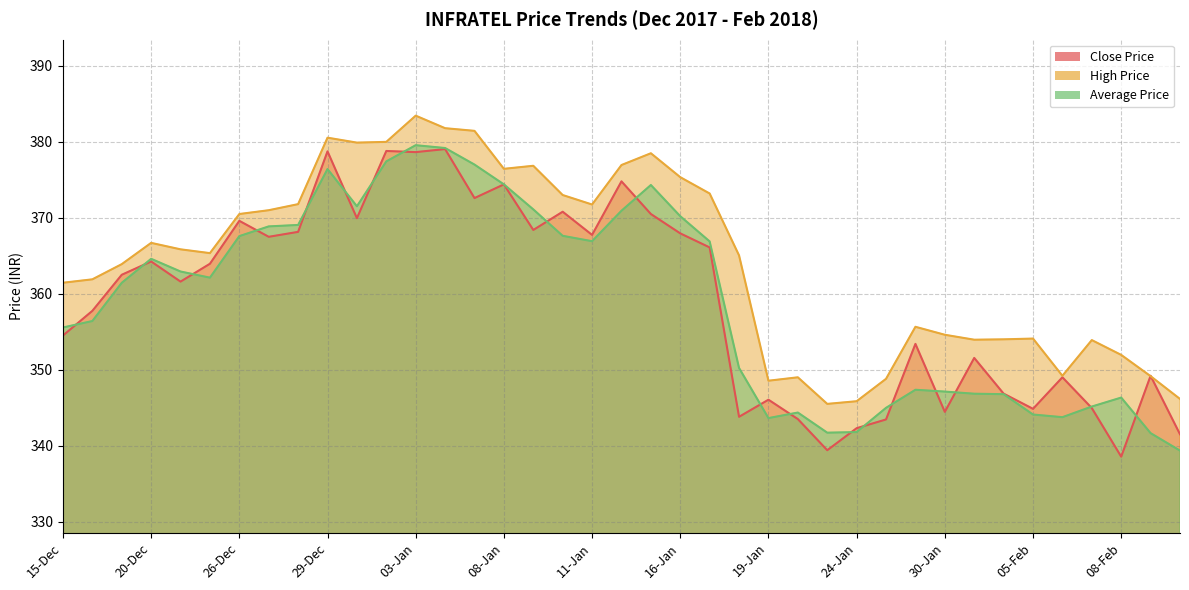

Reading left to right, list all the values displayed in this chart.

Close Price: 354.5	357.8	362.5	364.2	361.6	363.9	369.6	367.5	368.1	378.8	369.9	378.8	378.6	379.1	372.6	374.4	368.4	370.8	367.8	374.8	370.5	367.9	366.1	343.8	346.1	343.5	339.4	342.3	343.4	353.4	344.4	351.6	346.9	344.9	349.0	344.9	338.6	349.2	341.5
High Price: 361.4	361.9	363.9	366.7	365.9	365.4	370.5	371.0	371.8	380.6	379.9	380.0	383.4	381.8	381.4	376.4	376.9	373.0	371.8	376.9	378.5	375.4	373.2	365.1	348.6	349.0	345.5	345.9	348.8	355.6	354.6	353.9	354.0	354.1	349.2	353.9	351.9	349.1	346.1
Average Price: 355.6	356.4	361.4	364.6	362.9	362.1	367.6	368.9	369.1	376.4	371.5	377.4	379.6	379.2	377.0	374.4	371.1	367.6	366.9	370.9	374.3	370.2	366.9	350.2	343.6	344.4	341.7	341.8	345.0	347.4	347.1	346.8	346.8	344.1	343.8	345.1	346.3	341.6	339.4